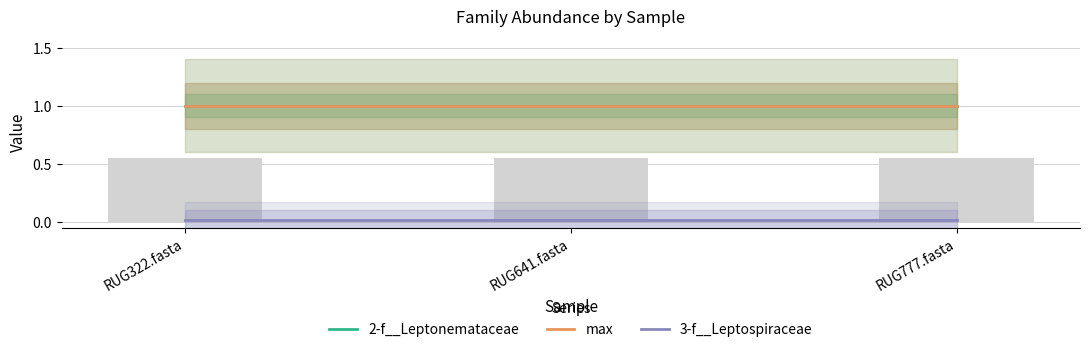

The 3-f__Leptospiraceae series shows 0.0 at RUG641.fasta. True or false?

False